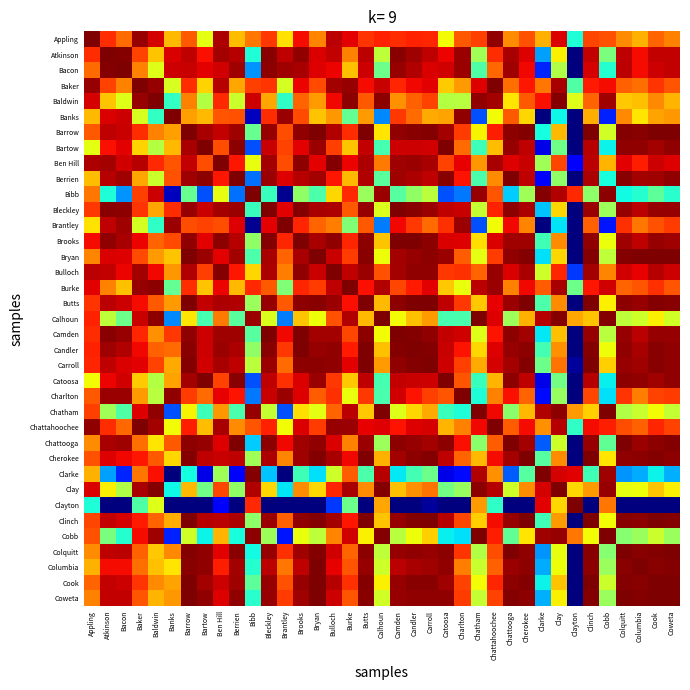

Which category has the highest value across all series?

Bacon